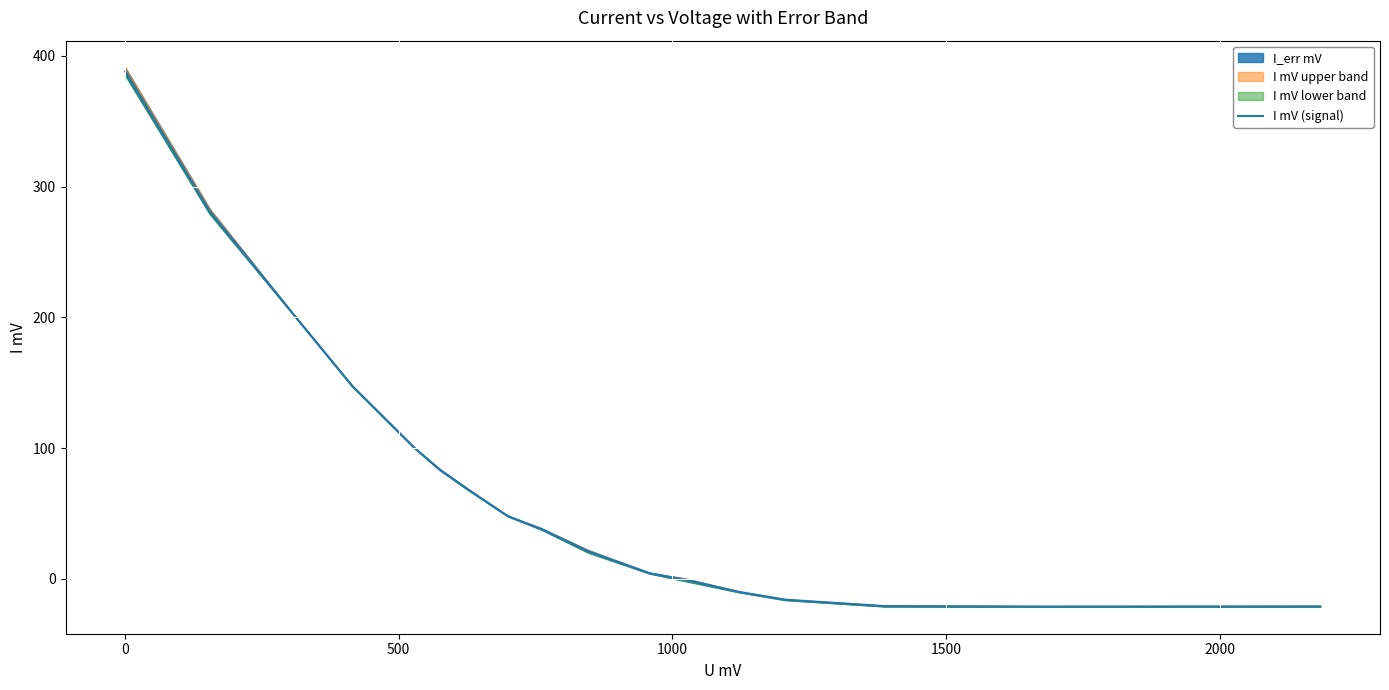

The value at 12 is -15.2. True or false?

False